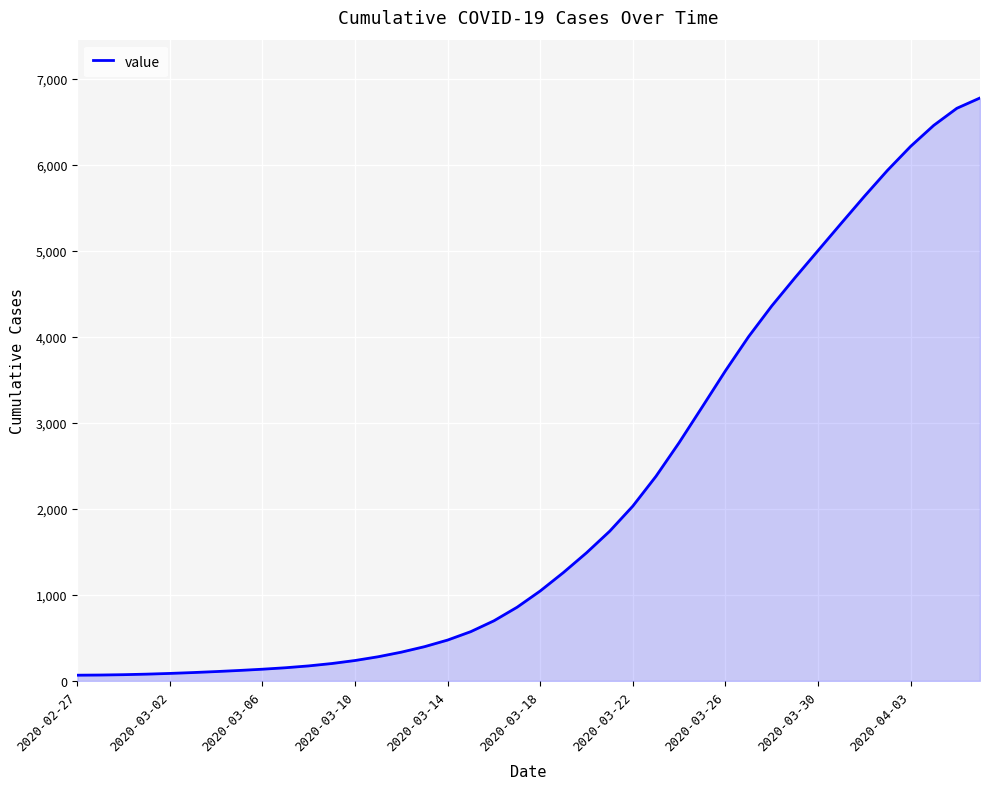

What is the difference between the maximum and minimum values?

6707.6